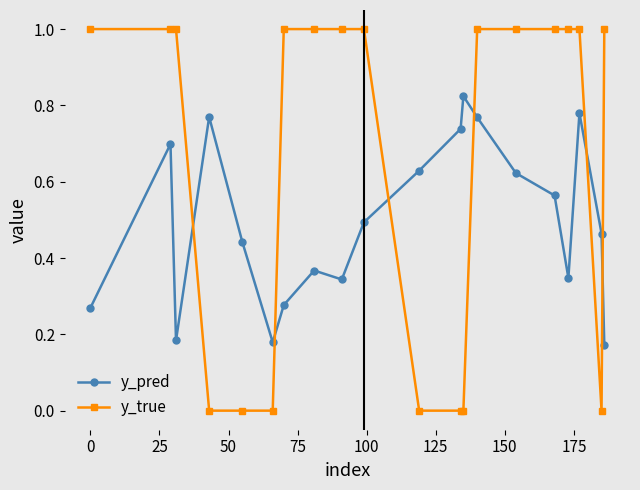

Rank the series by their maximum value, from highest to lowest.

y_true, y_pred